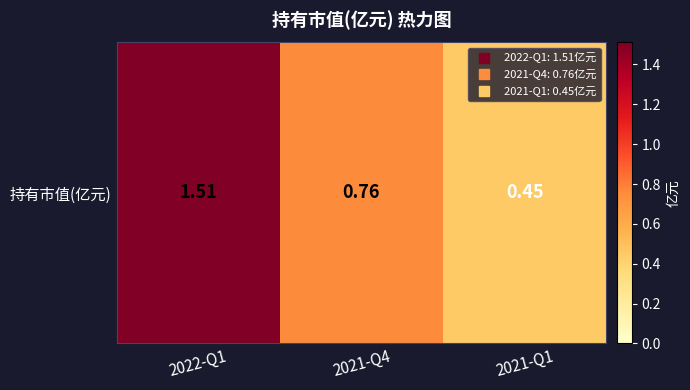

What is the sum of the values at 2022-Q1 and 2021-Q4?

2.3